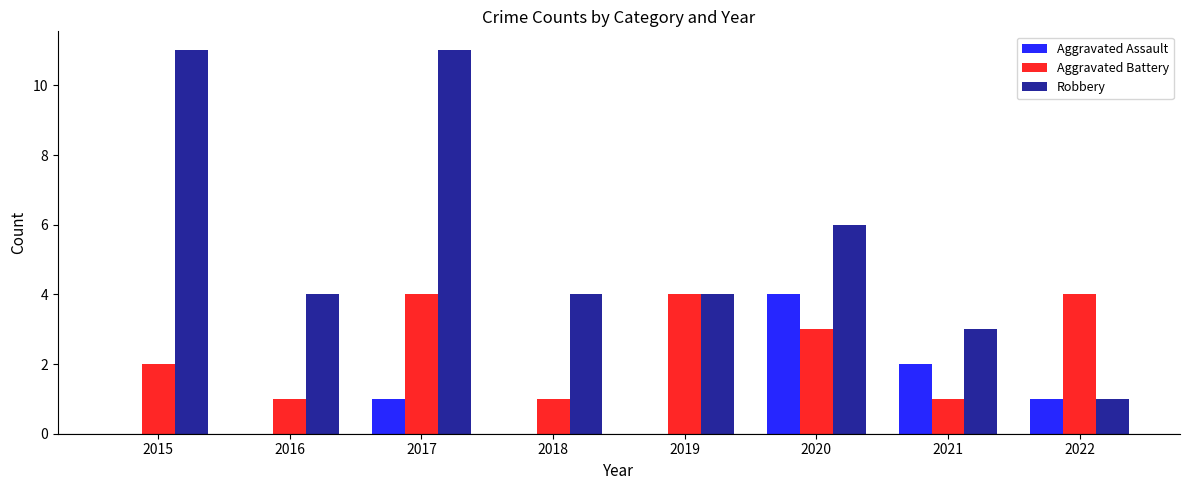

Which series has the widest spread of values?

Robbery